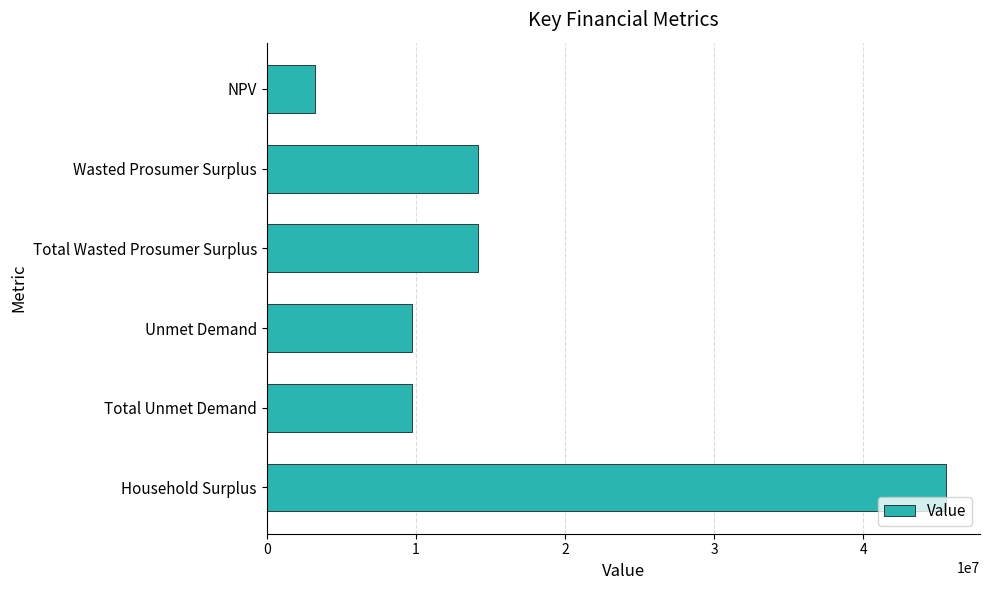

Between Total Unmet Demand and Wasted Prosumer Surplus, which is larger?

Wasted Prosumer Surplus